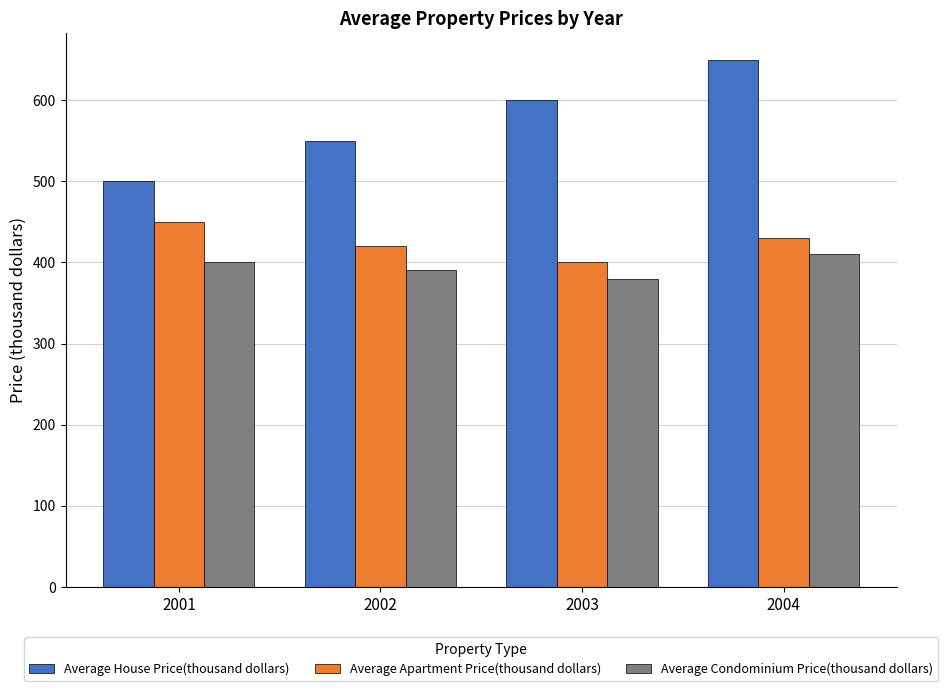

What is the difference between the second highest and minimum values in the Average House Price(thousand dollars) series?

100